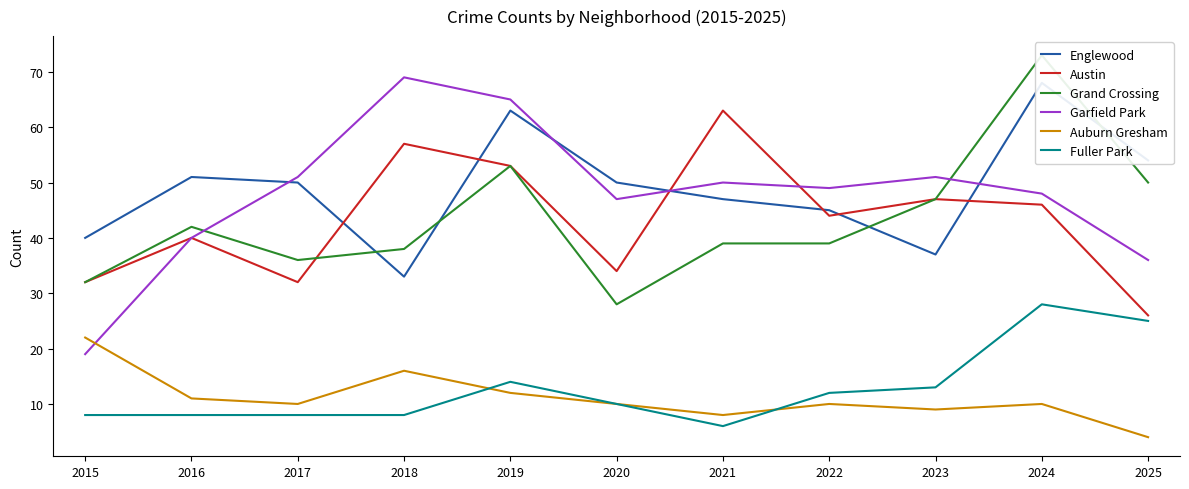

Where is Englewood nearest to the value 50?

2017